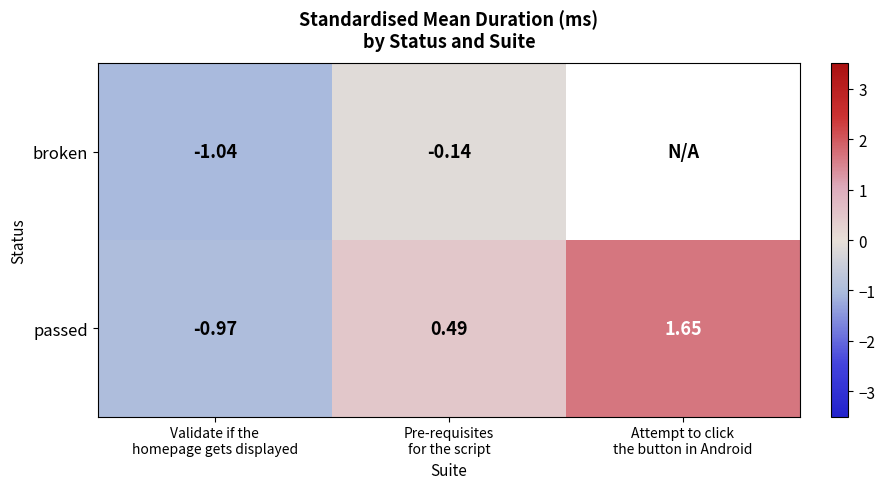

Which series has the largest total across all categories?

passed